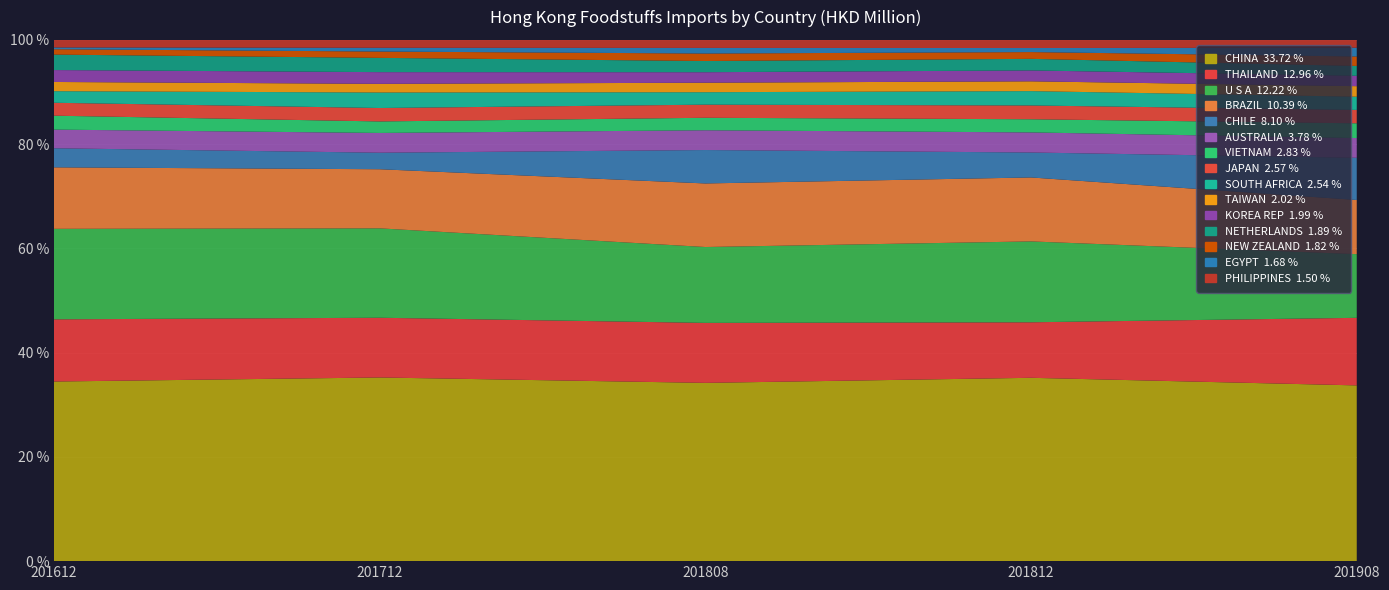

Reading left to right, extract all data points from this chart.

201612: CHINA=2423.4	THAILAND=839.0	U S A=1221.4	BRAZIL=829.5	CHILE=257.5	AUSTRALIA=251.7	VIETNAM=187.7	JAPAN=174.3	SOUTH AFRICA=156.3	TAIWAN=124.3	KOREA REP=160.9	NETHERLANDS=208.4	NEW ZEALAND=72.9	EGYPT=23.5	PHILIPPINES=102.1
201712: CHINA=2519.0	THAILAND=819.3	U S A=1226.2	BRAZIL=810.8	CHILE=226.7	AUSTRALIA=270.8	VIETNAM=158.2	JAPAN=184.1	SOUTH AFRICA=212.5	TAIWAN=118.9	KOREA REP=160.6	NETHERLANDS=195.8	NEW ZEALAND=86.7	EGYPT=51.4	PHILIPPINES=108.3
201808: CHINA=1664.1	THAILAND=559.9	U S A=708.3	BRAZIL=593.3	CHILE=312.0	AUSTRALIA=184.5	VIETNAM=116.5	JAPAN=122.4	SOUTH AFRICA=116.4	TAIWAN=88.7	KOREA REP=98.0	NETHERLANDS=104.5	NEW ZEALAND=69.8	EGYPT=52.4	PHILIPPINES=75.0
201812: CHINA=2512.7	THAILAND=760.9	U S A=1108.4	BRAZIL=876.5	CHILE=342.0	AUSTRALIA=275.1	VIETNAM=180.5	JAPAN=189.0	SOUTH AFRICA=196.6	TAIWAN=134.3	KOREA REP=149.3	NETHERLANDS=158.5	NEW ZEALAND=93.0	EGYPT=55.5	PHILIPPINES=111.5
201908: CHINA=1636.9	THAILAND=629.2	U S A=593.2	BRAZIL=504.5	CHILE=393.1	AUSTRALIA=183.7	VIETNAM=137.4	JAPAN=124.8	SOUTH AFRICA=123.1	TAIWAN=98.0	KOREA REP=96.5	NETHERLANDS=92.0	NEW ZEALAND=88.2	EGYPT=81.5	PHILIPPINES=73.0